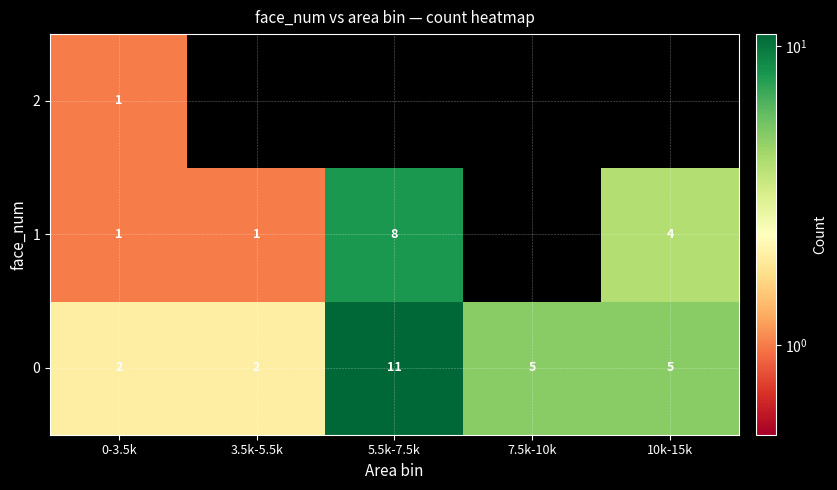

At how many categories does at least one series exceed 7?

1